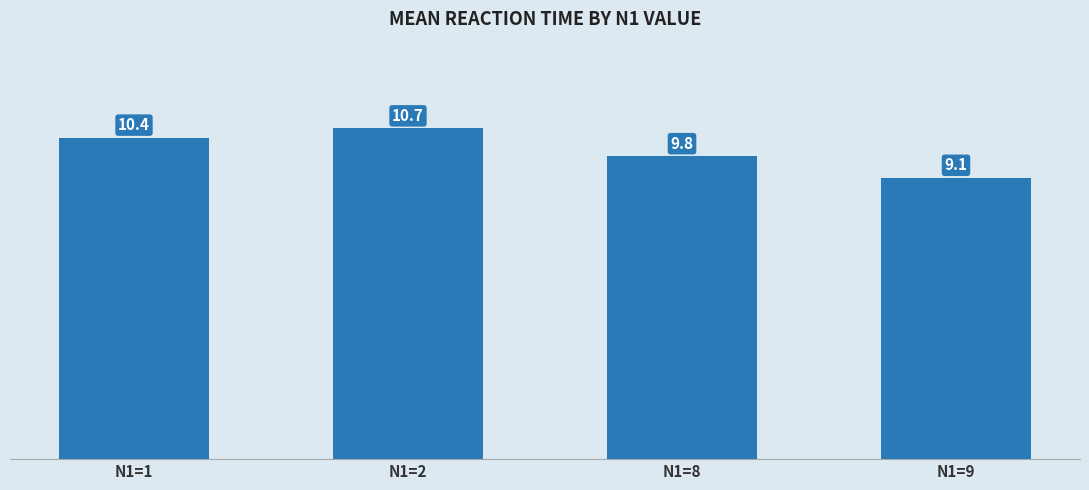

At which label is the value closest to 9?

N1=9